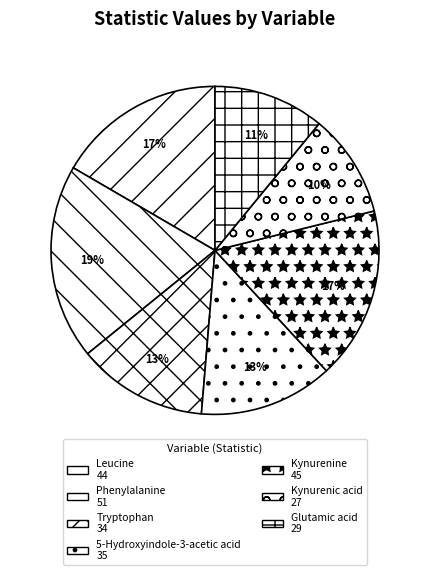

Which slice is the largest?

Phenylalanine